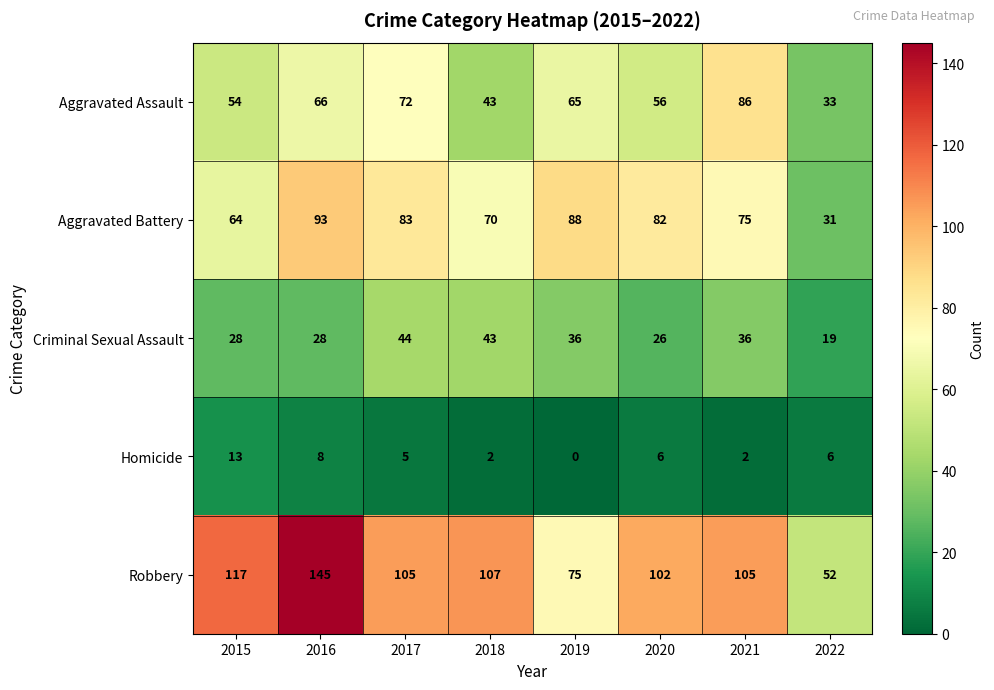

Rank the series at 2020 from lowest to highest value.

Homicide, Criminal Sexual Assault, Aggravated Assault, Aggravated Battery, Robbery